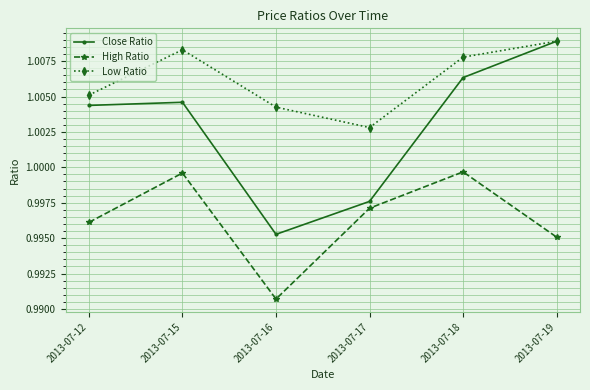

At which label is Low Ratio closest to 1?

2013-07-17